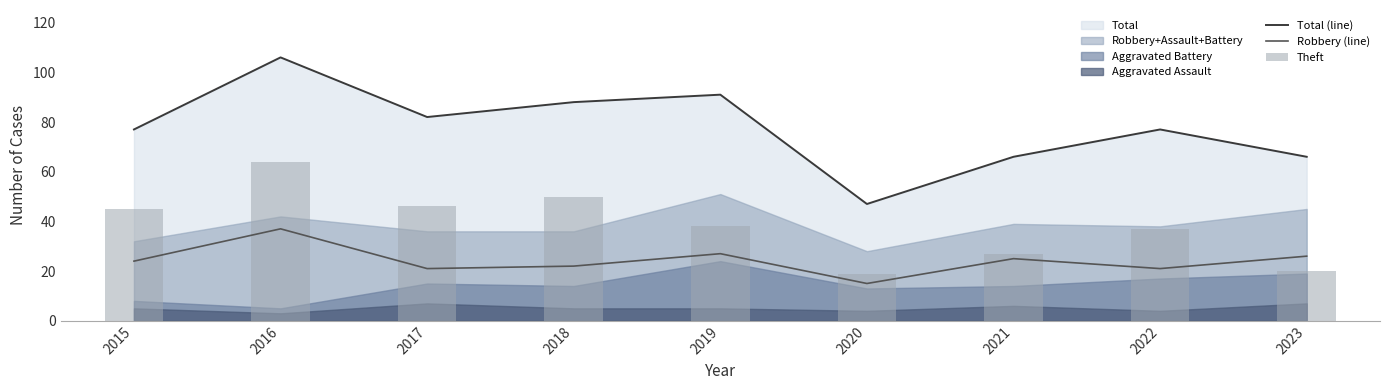

Which label corresponds to the smallest value in the chart?

2020